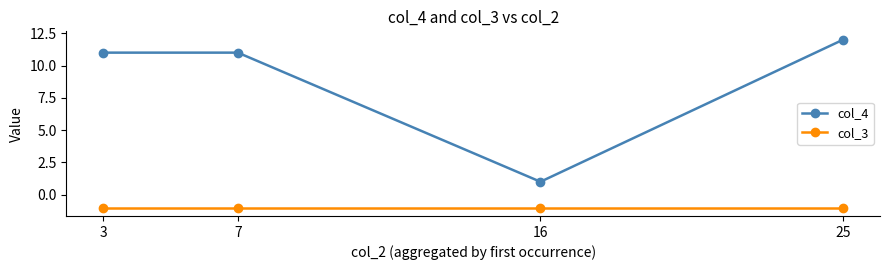

What are all the series names shown in the legend?

col_4, col_3